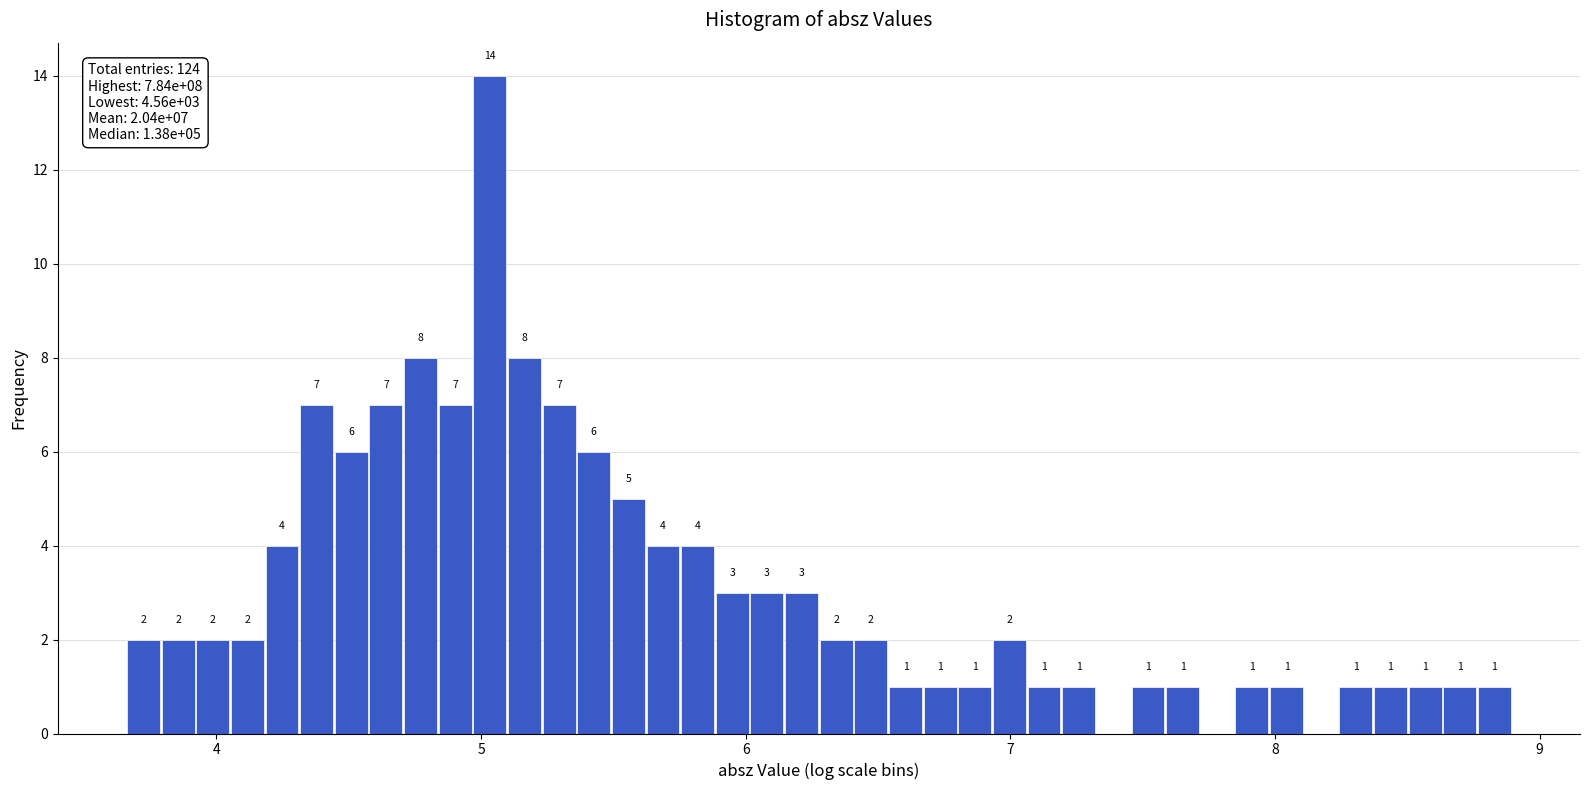

Read against the x-axis, roughly where is the centre of the tallest bar?

5.0